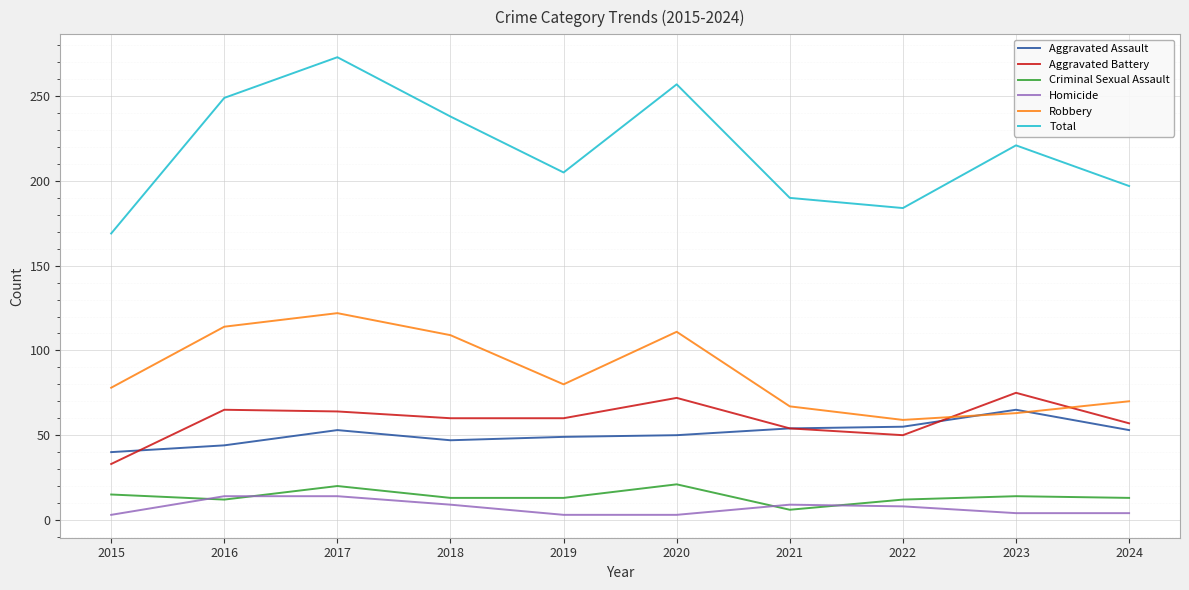

True or false: Criminal Sexual Assault and Robbery intersect in this chart.

False